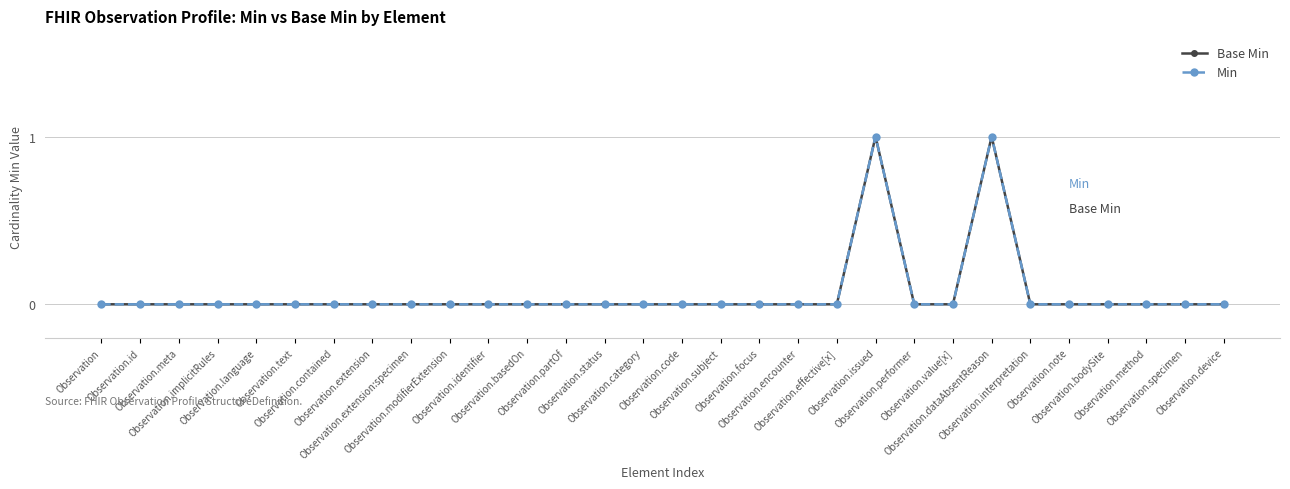

Is this an area chart (filled region under the line)?

No